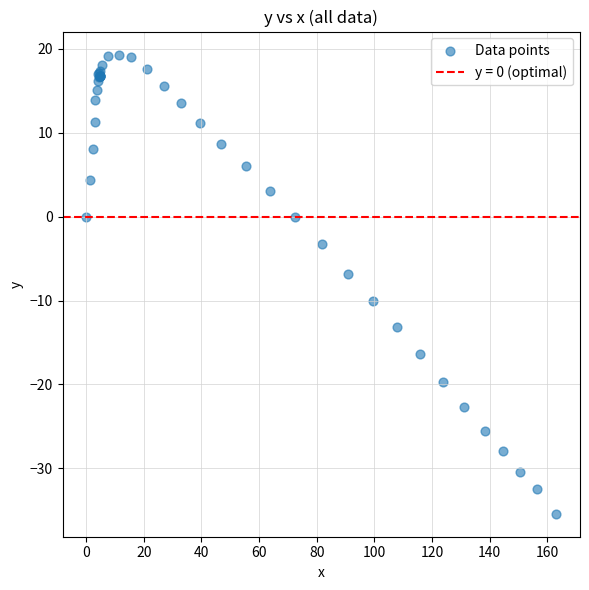

What Y value in the scatter plot is closest to -8?

-6.9